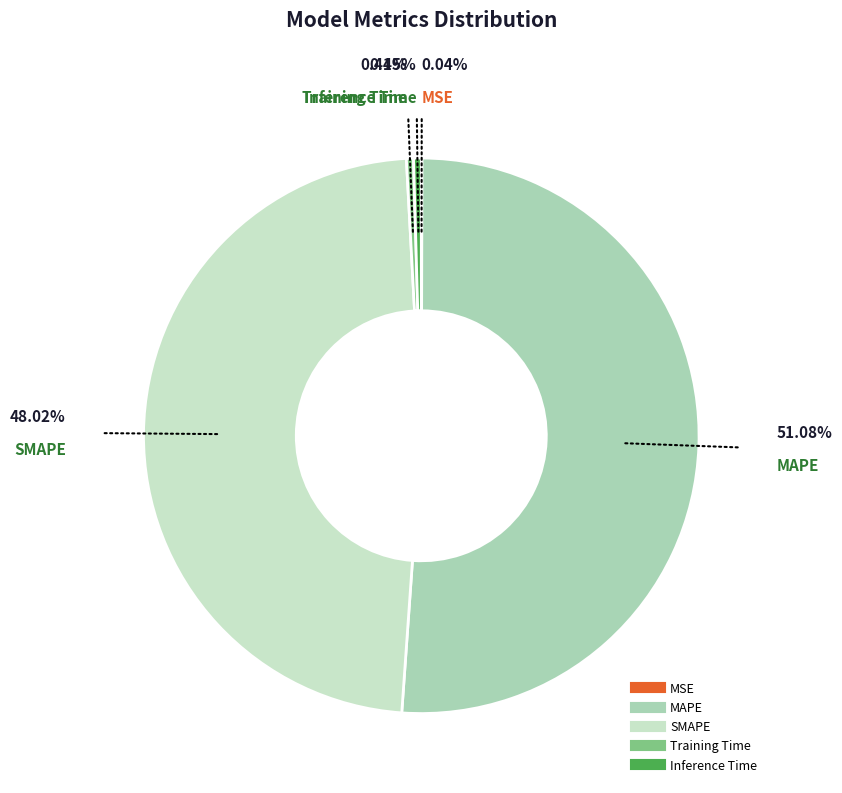

Does Inference Time account for over 50% of the chart?

No